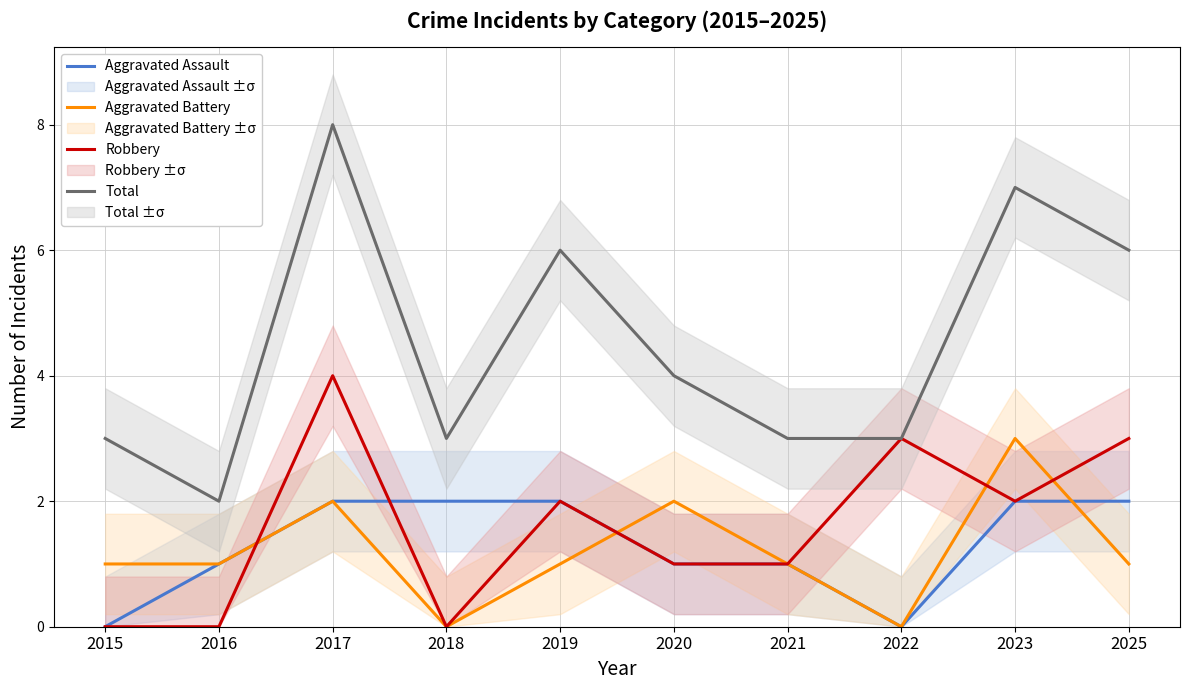

How many data points in Aggravated Battery are less than 1?

2